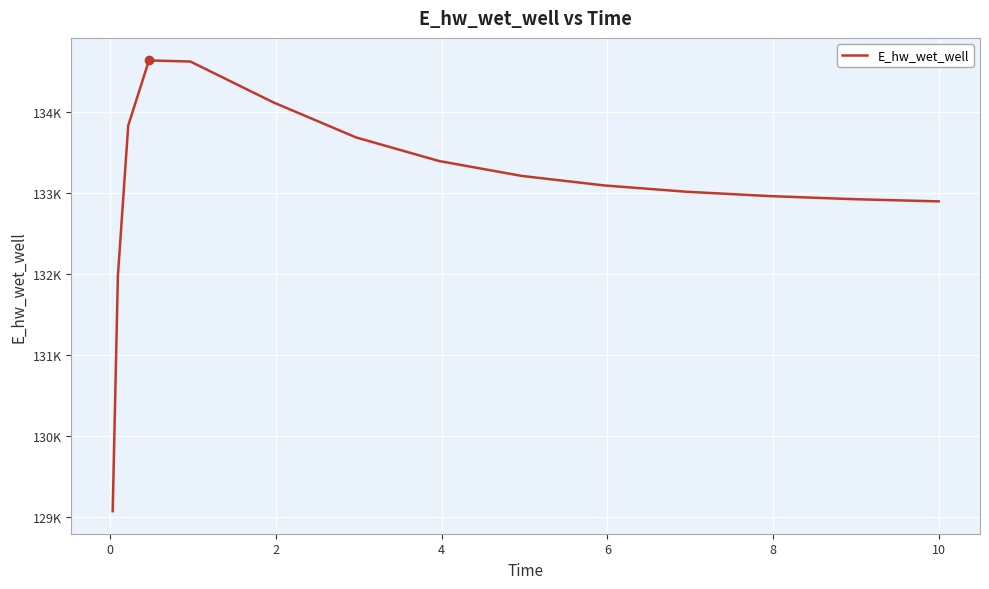

Is this an area chart (filled region under the line)?

No